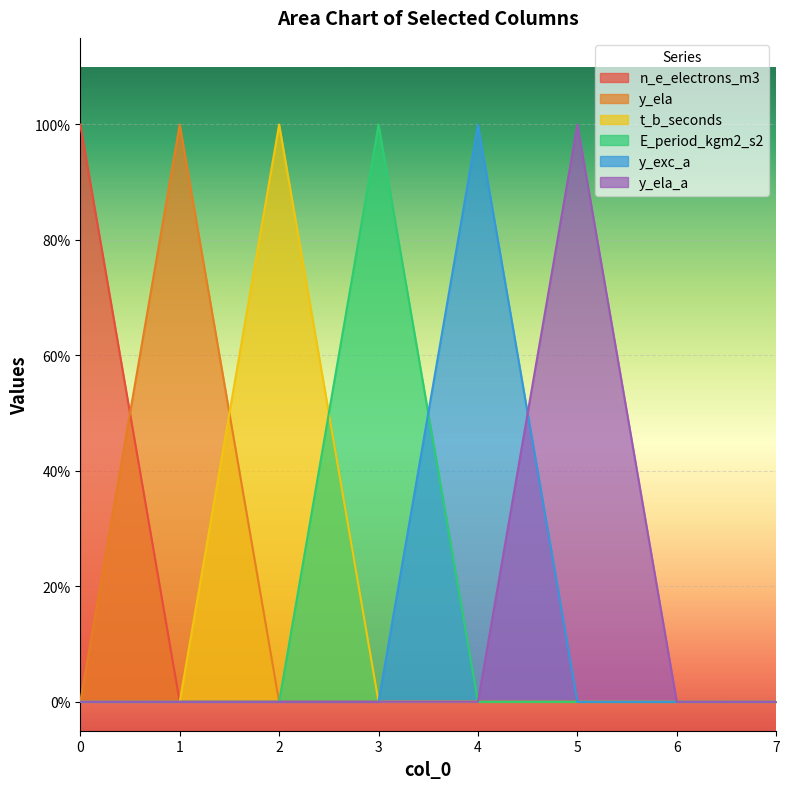

At how many categories does at least one series exceed 0?

6